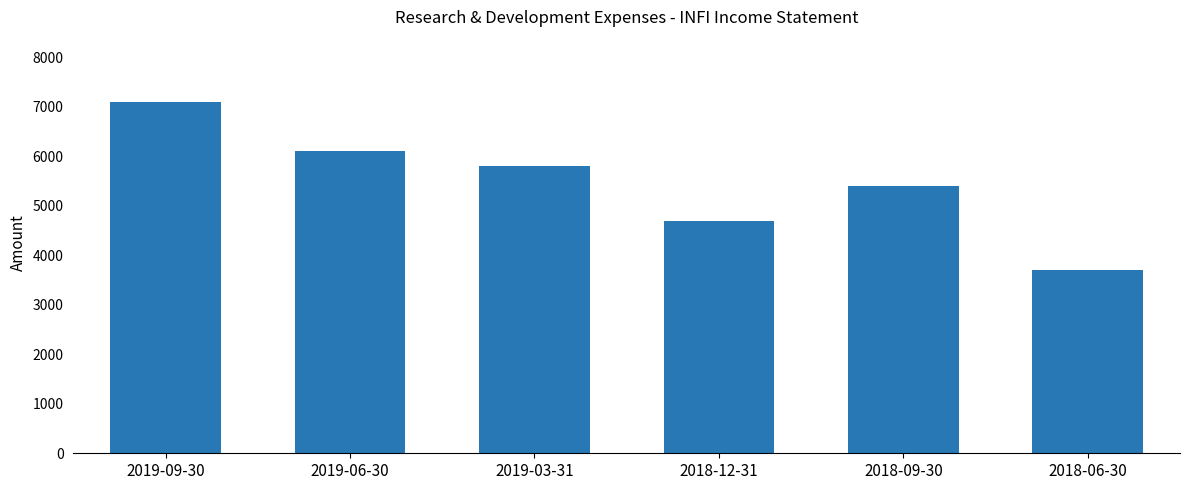

Read the value at 2018-12-31.

4700